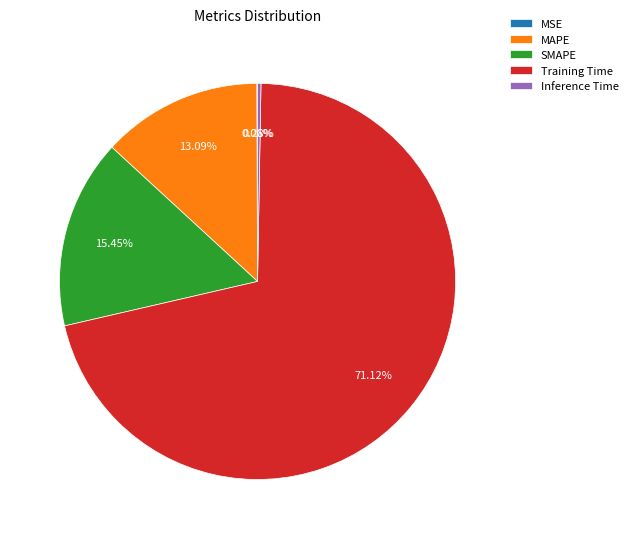

Between SMAPE and Training Time, which is larger?

Training Time